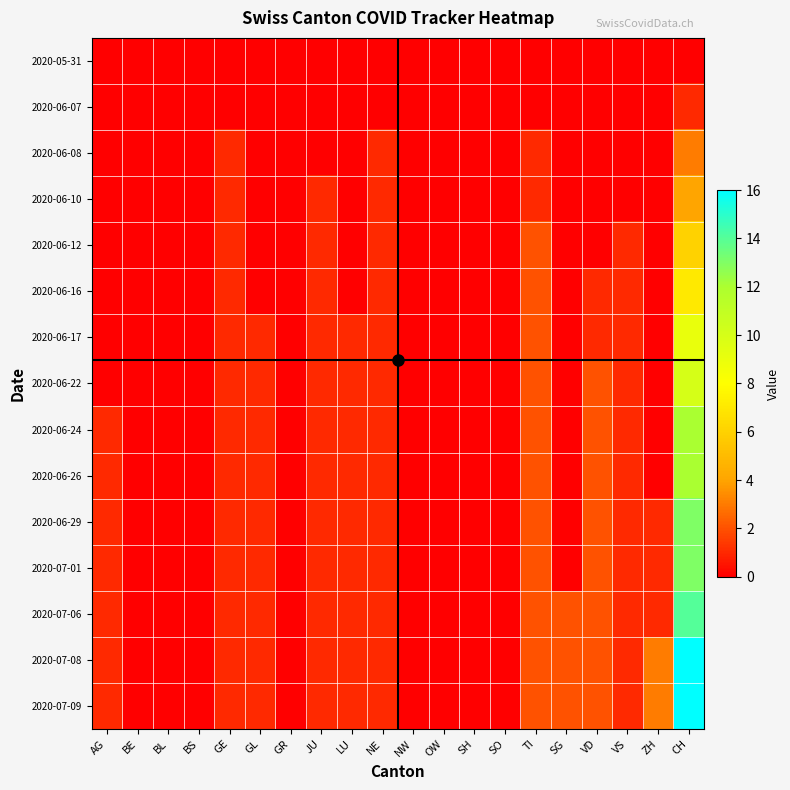

What is the difference between the highest and lowest values at VD?

2